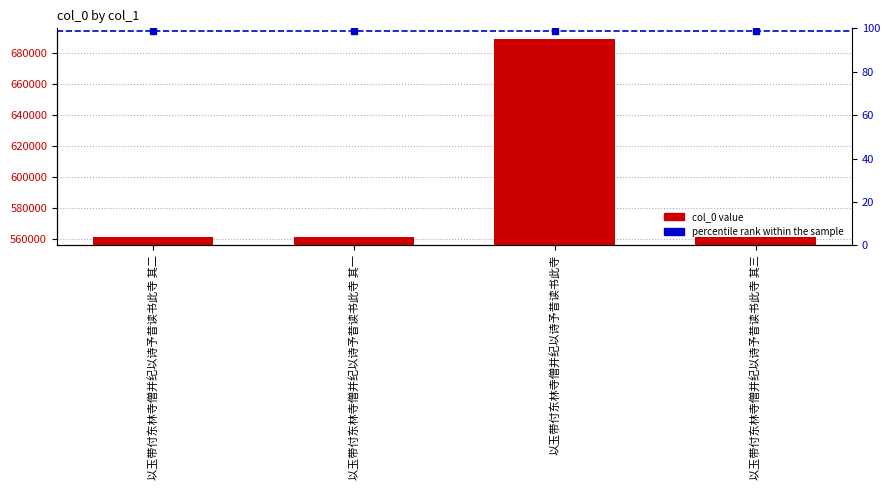

Rank the categories by value from highest to lowest.

以玉带付东林寺僧并纪以诗予昔读书此寺, 以玉带付东林寺僧并纪以诗予昔读书此寺 其三, 以玉带付东林寺僧并纪以诗予昔读书此寺 其二, 以玉带付东林寺僧并纪以诗予昔读书此寺 其一